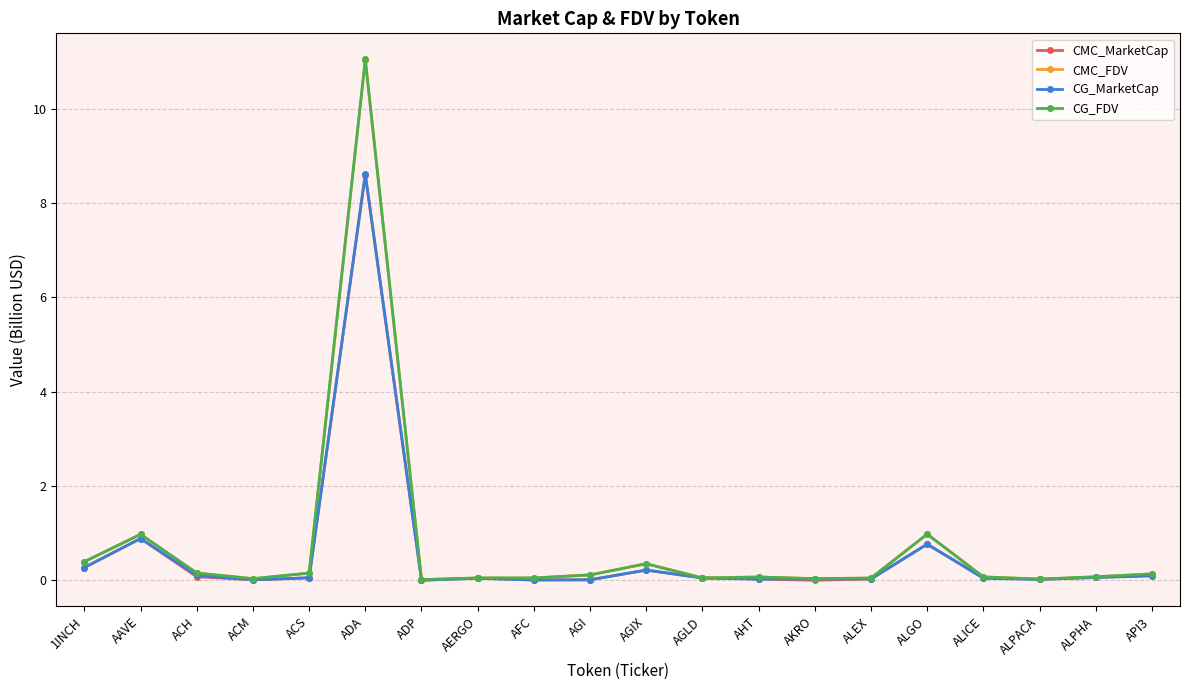

At which category is the sum across all series the highest?

ADA